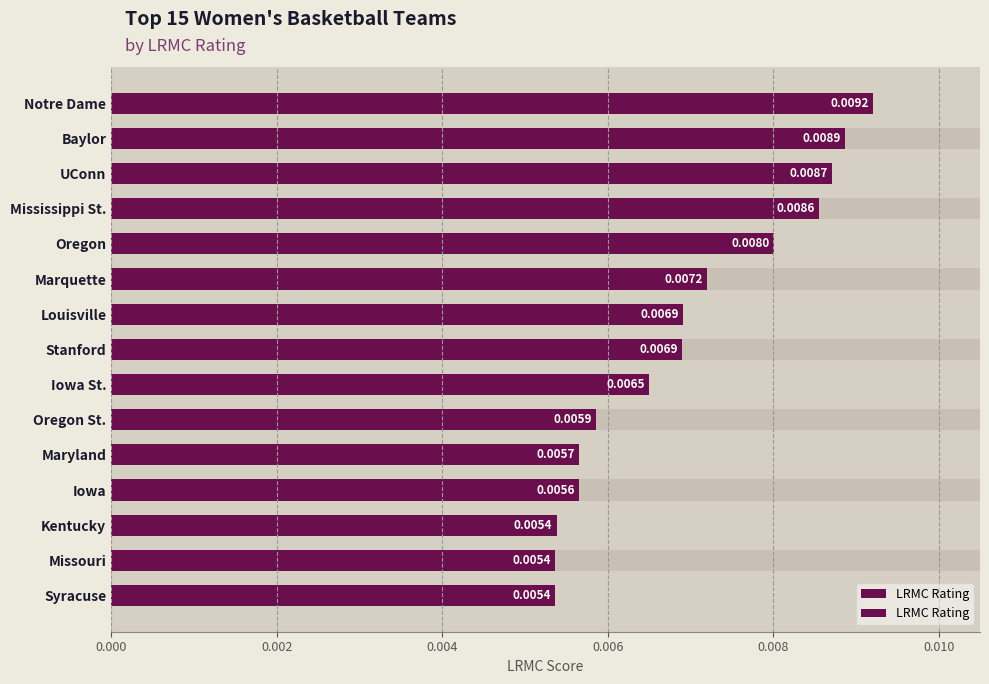

The chart shows a value of 0.0 at Missouri. True or false?

False